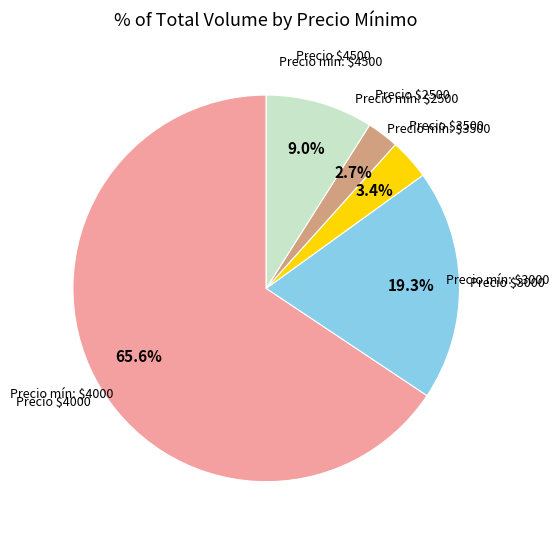

How many segments does this pie chart have?

5